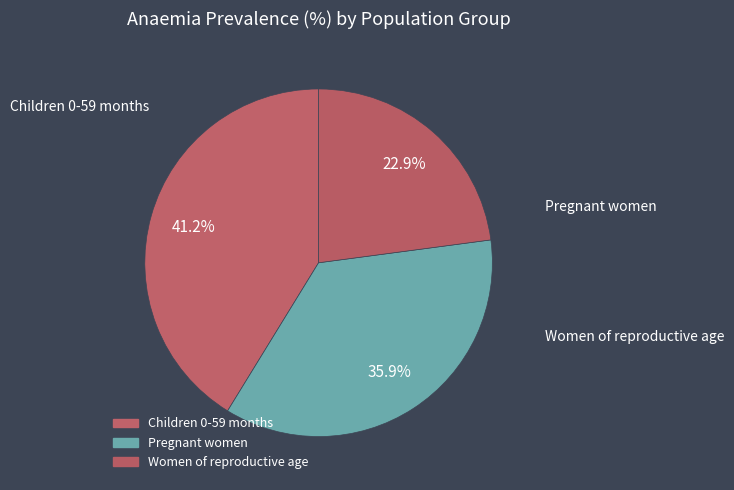

Is there any slice that represents more than half of the pie?

No